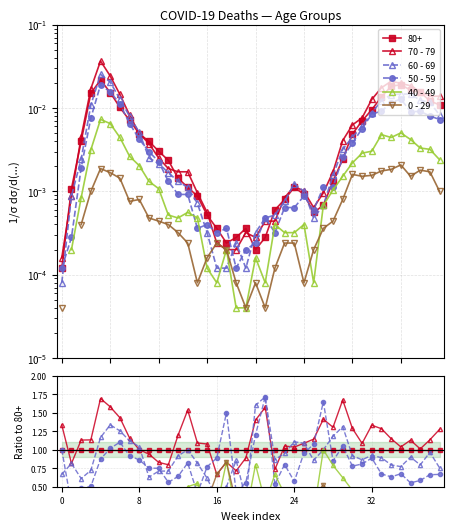

What is the sum of the 50 - 59 values at 11 and 27?

2.2